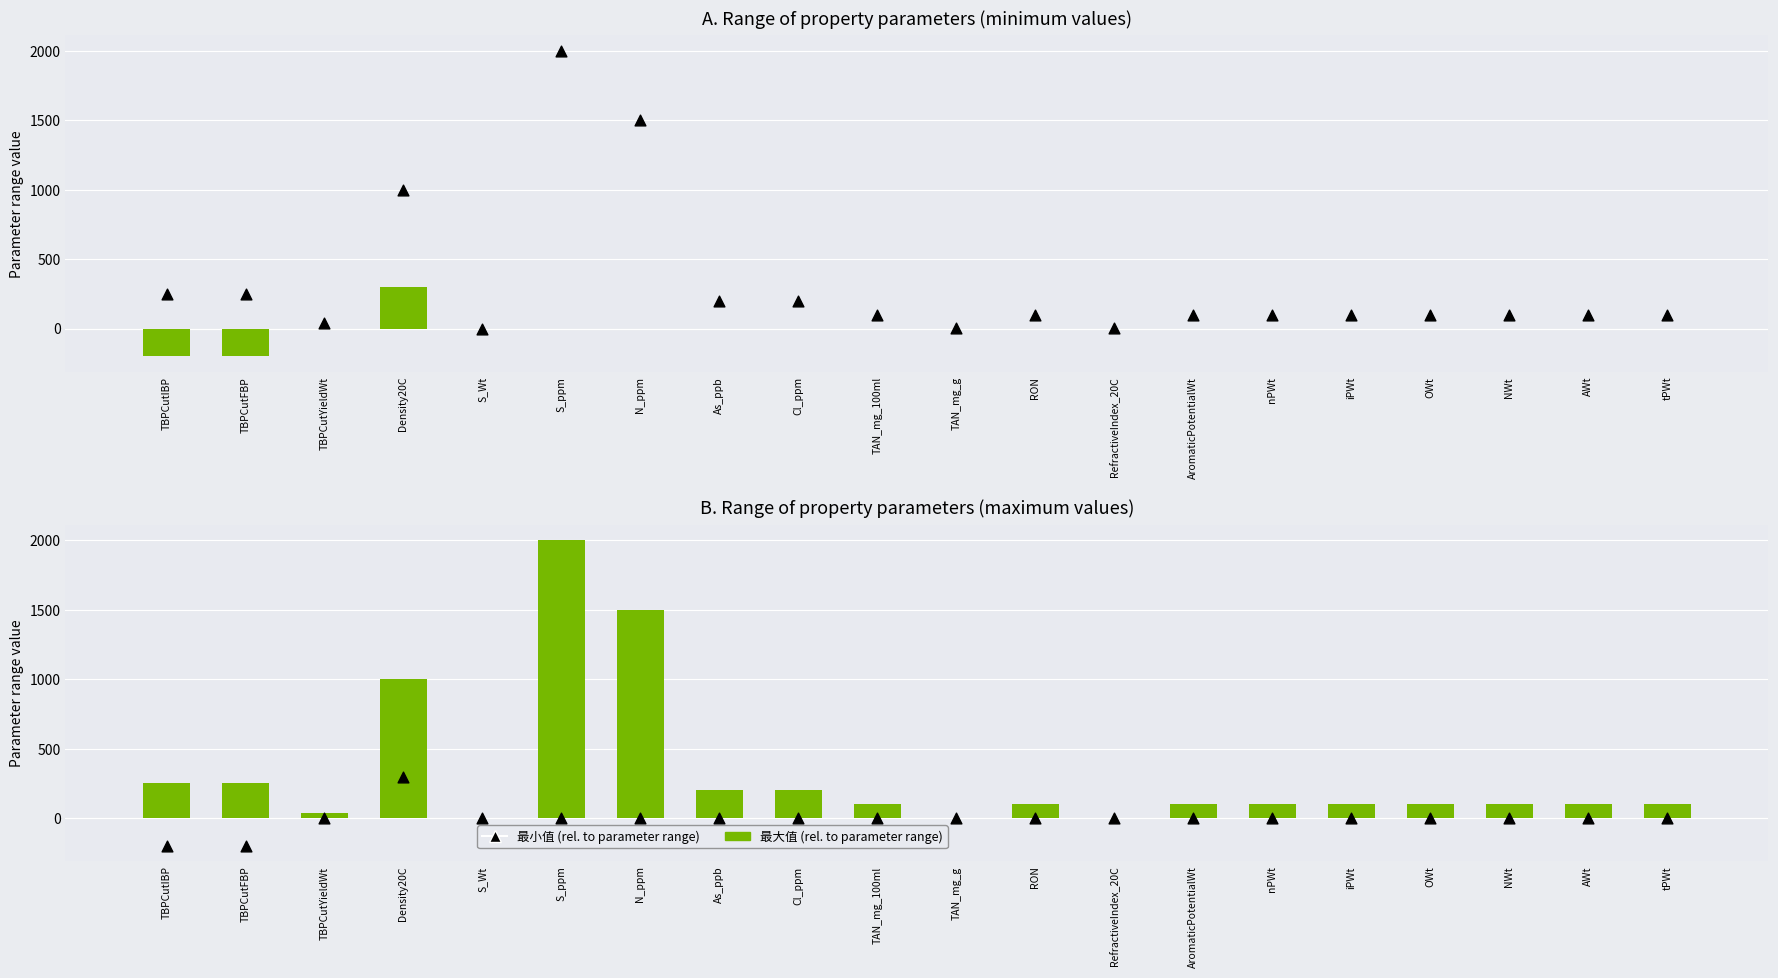

What is the total value across all series at N_ppm?

1500.0